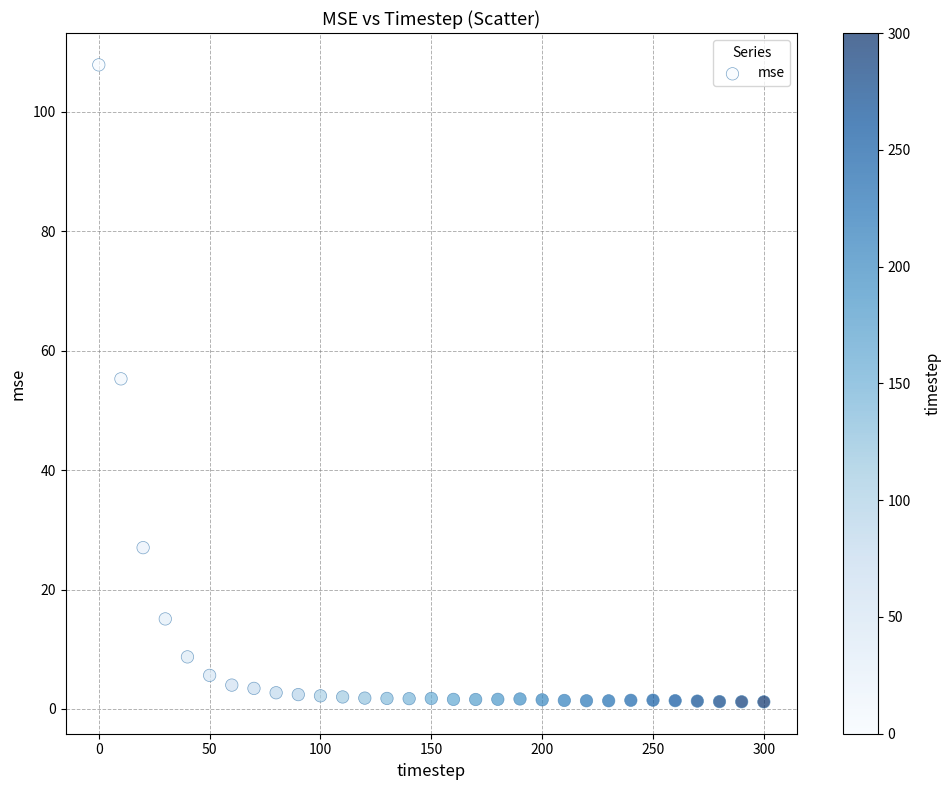

What is the range of X values (max minus min)?

300.0